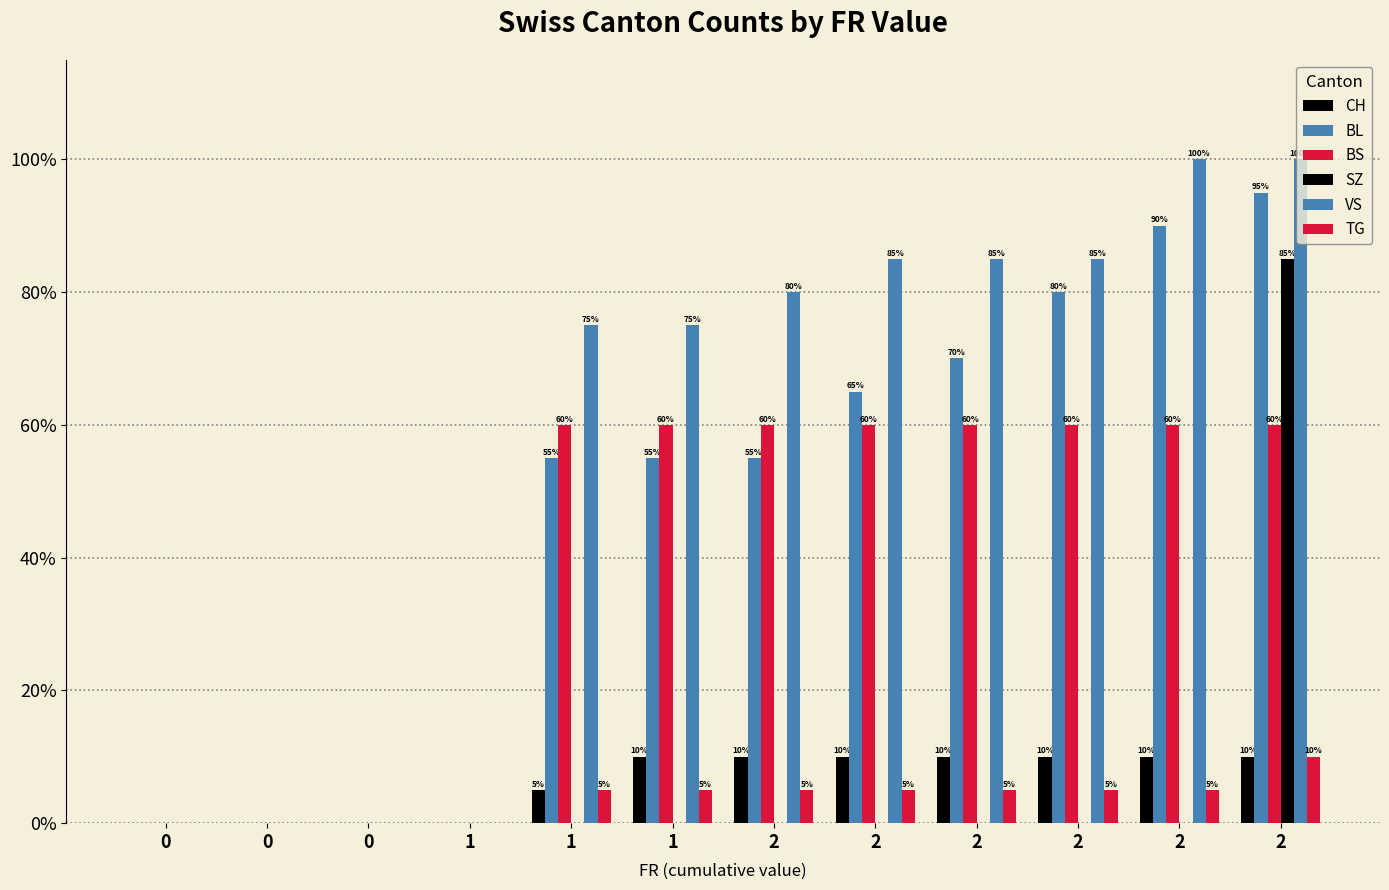

List the series in order of their peak value, lowest first.

CH, TG, BS, SZ, BL, VS